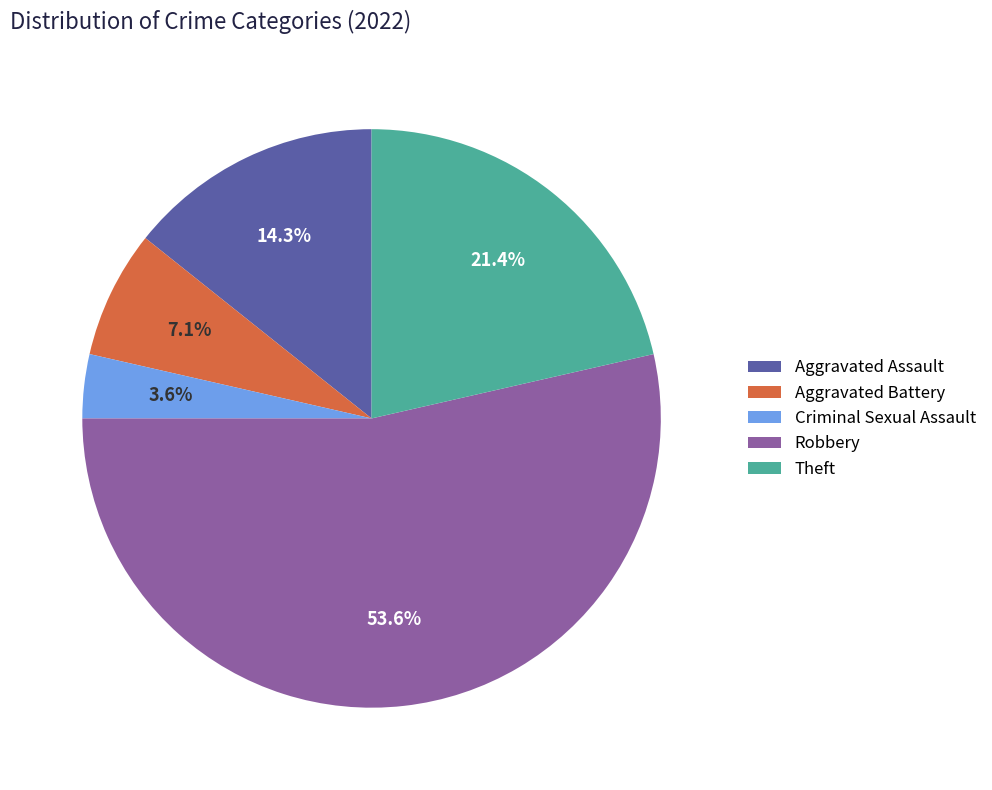

Rank the categories by value from lowest to highest.

Criminal Sexual Assault, Aggravated Battery, Aggravated Assault, Theft, Robbery